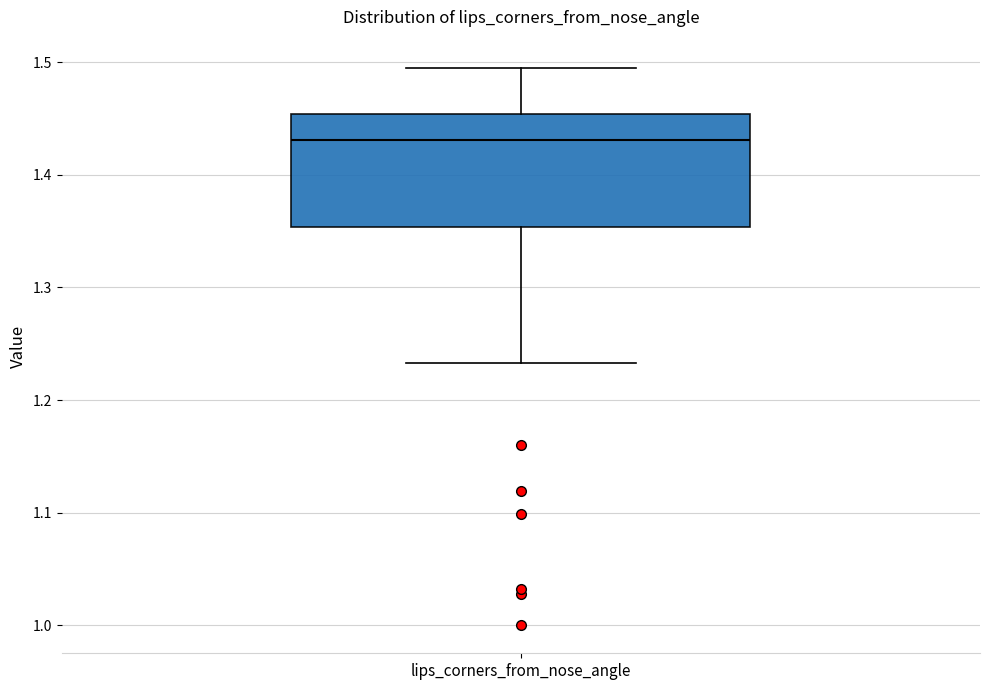

Where does the median line of the box for lips_corners_from_nose_angle sit on the y-axis? The values are not printed on the chart, so give them approximately, as read against the axis.

1.43